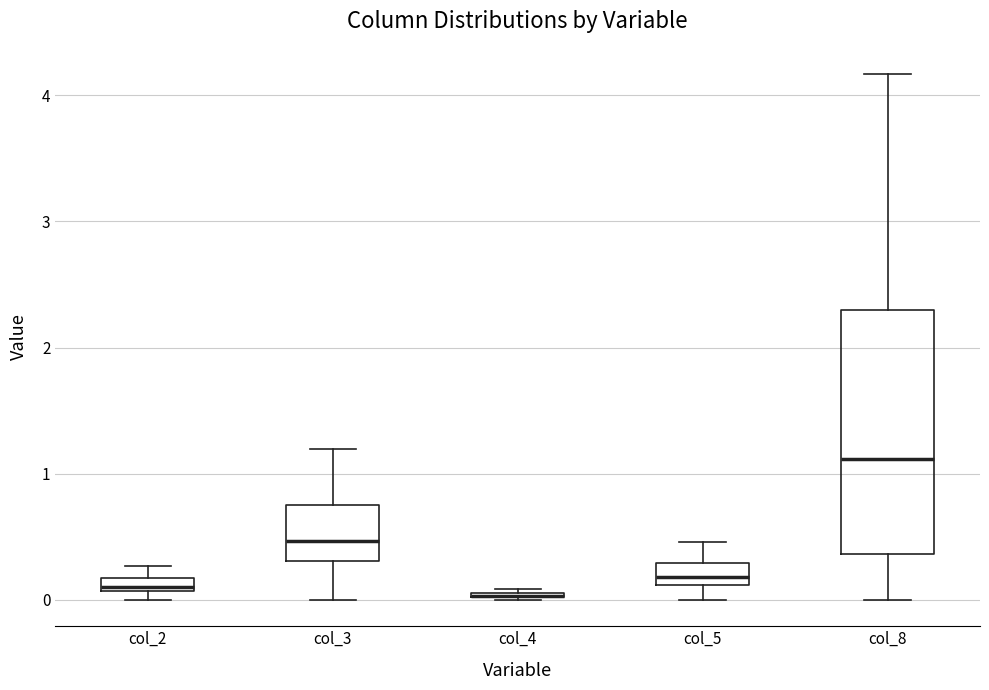

Comparing the boxes themselves (not the whiskers), which one is the tallest?

col_8